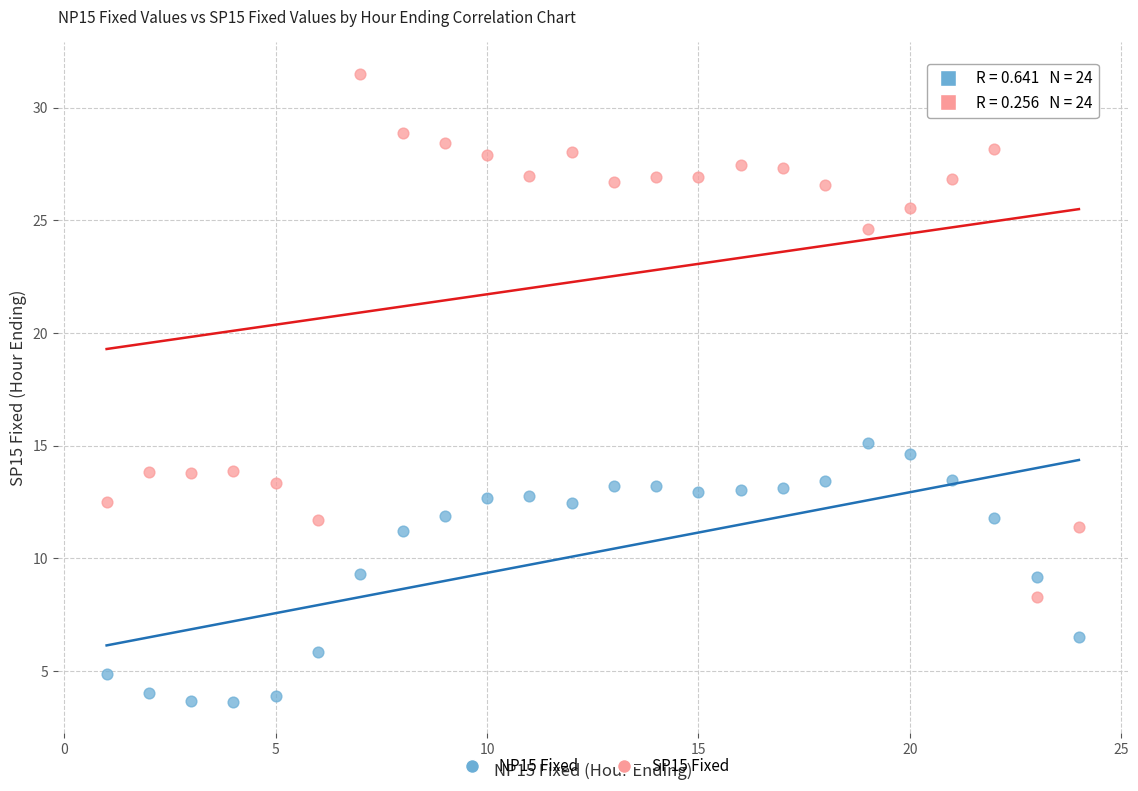

Across all series, what Y value is closest to 17?

15.1